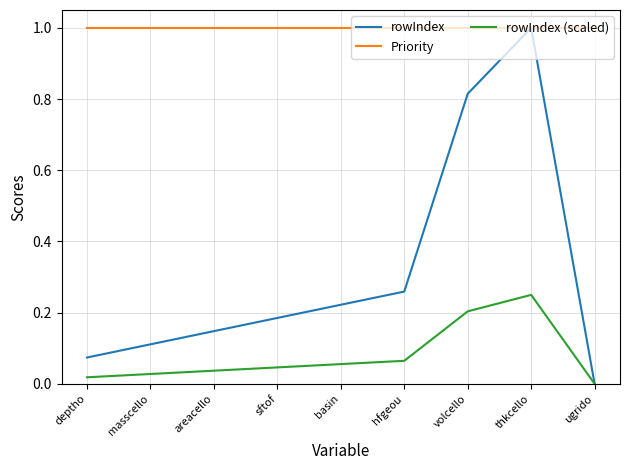

Rank the series at deptho from highest to lowest value.

Priority, rowIndex, rowIndex (scaled)